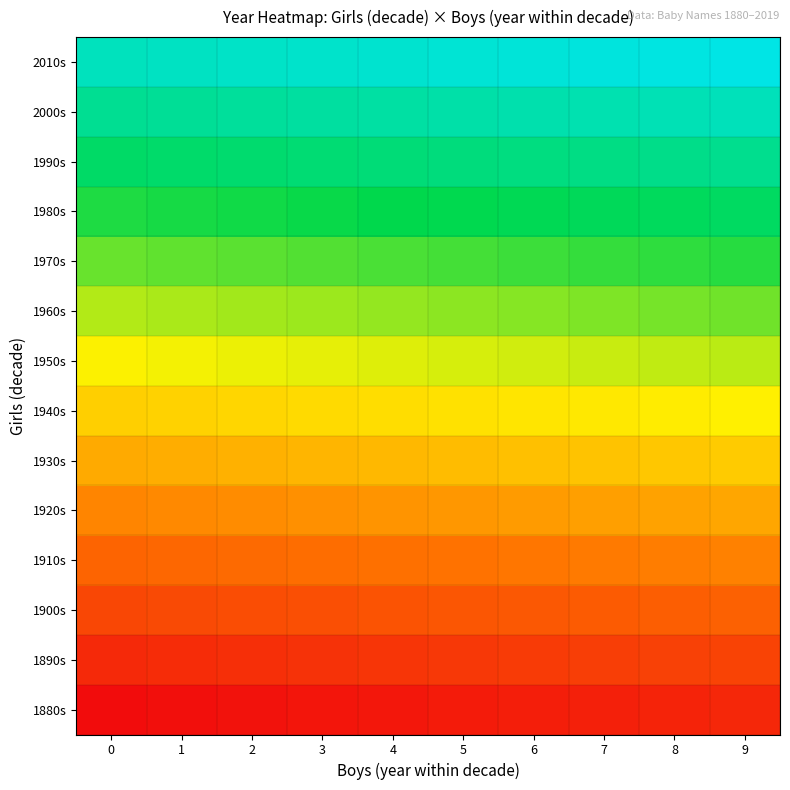

Reading left to right, transcribe all the data shown in this chart.

1880s: 0=0.0	1=0.0	2=0.0	3=0.0	4=0.0	5=0.0	6=0.0	7=0.1	8=0.1	9=0.1
1890s: 0=0.1	1=0.1	2=0.1	3=0.1	4=0.1	5=0.1	6=0.1	7=0.1	8=0.1	9=0.1
1900s: 0=0.1	1=0.2	2=0.2	3=0.2	4=0.2	5=0.2	6=0.2	7=0.2	8=0.2	9=0.2
1910s: 0=0.2	1=0.2	2=0.2	3=0.2	4=0.2	5=0.3	6=0.3	7=0.3	8=0.3	9=0.3
1920s: 0=0.3	1=0.3	2=0.3	3=0.3	4=0.3	5=0.3	6=0.3	7=0.3	8=0.3	9=0.4
1930s: 0=0.4	1=0.4	2=0.4	3=0.4	4=0.4	5=0.4	6=0.4	7=0.4	8=0.4	9=0.4
1940s: 0=0.4	1=0.4	2=0.4	3=0.5	4=0.5	5=0.5	6=0.5	7=0.5	8=0.5	9=0.5
1950s: 0=0.5	1=0.5	2=0.5	3=0.5	4=0.5	5=0.5	6=0.5	7=0.6	8=0.6	9=0.6
1960s: 0=0.6	1=0.6	2=0.6	3=0.6	4=0.6	5=0.6	6=0.6	7=0.6	8=0.6	9=0.6
1970s: 0=0.6	1=0.7	2=0.7	3=0.7	4=0.7	5=0.7	6=0.7	7=0.7	8=0.7	9=0.7
1980s: 0=0.7	1=0.7	2=0.7	3=0.7	4=0.7	5=0.8	6=0.8	7=0.8	8=0.8	9=0.8
1990s: 0=0.8	1=0.8	2=0.8	3=0.8	4=0.8	5=0.8	6=0.8	7=0.8	8=0.8	9=0.9
2000s: 0=0.9	1=0.9	2=0.9	3=0.9	4=0.9	5=0.9	6=0.9	7=0.9	8=0.9	9=0.9
2010s: 0=0.9	1=0.9	2=0.9	3=1.0	4=1.0	5=1.0	6=1.0	7=1.0	8=1.0	9=1.0